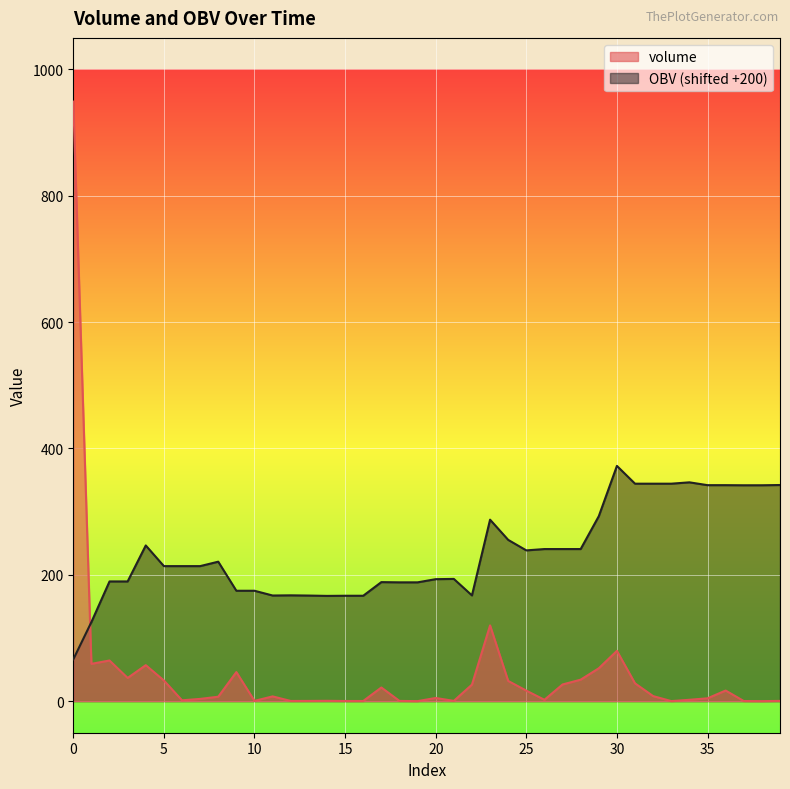

How many interior local peaks does the OBV series have?

8